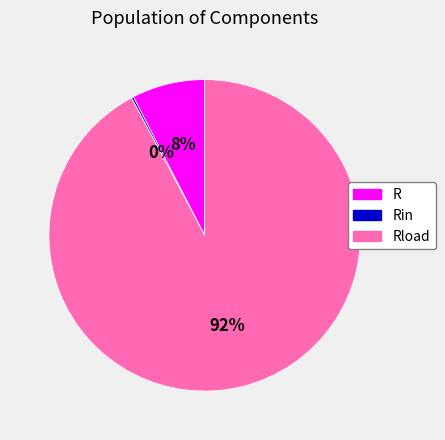

To the nearest percent, what is the difference between the largest and smallest slice percentages?

92%